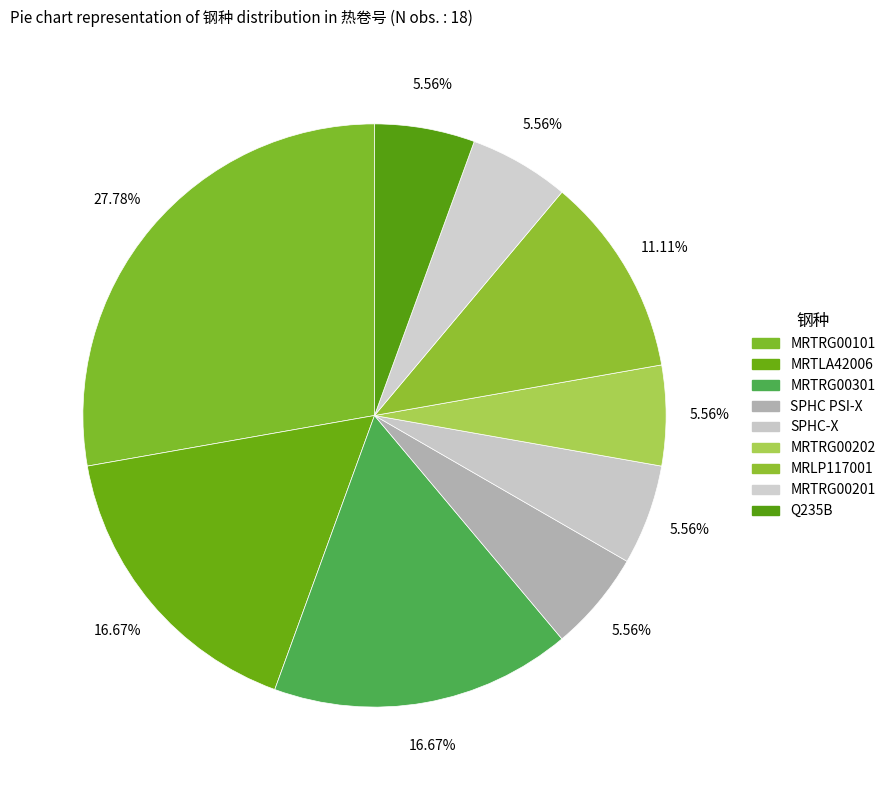

To the nearest percent, what is the difference between the largest and smallest slice percentages?

22%